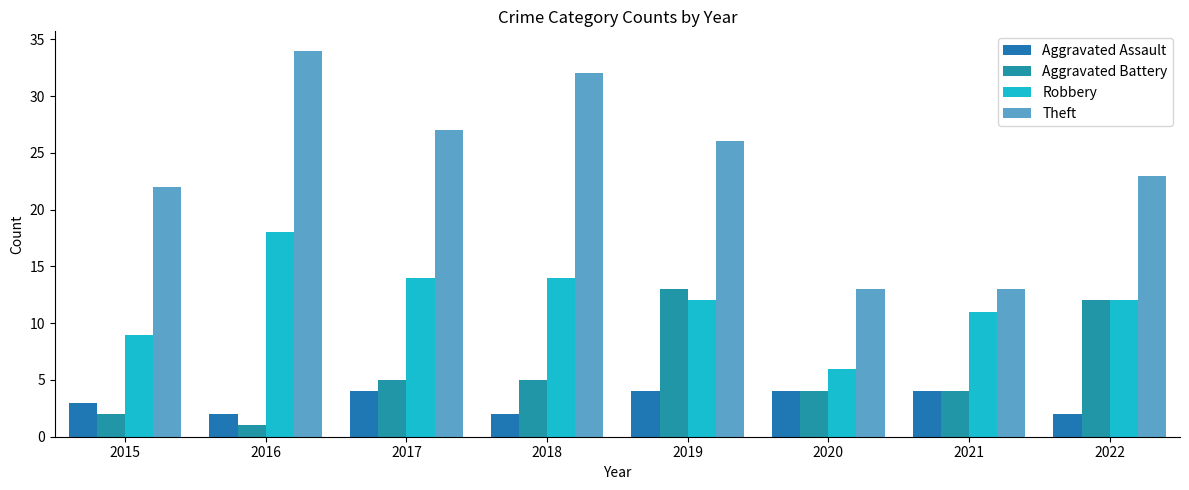

Which label corresponds to the smallest value in the chart?

2016